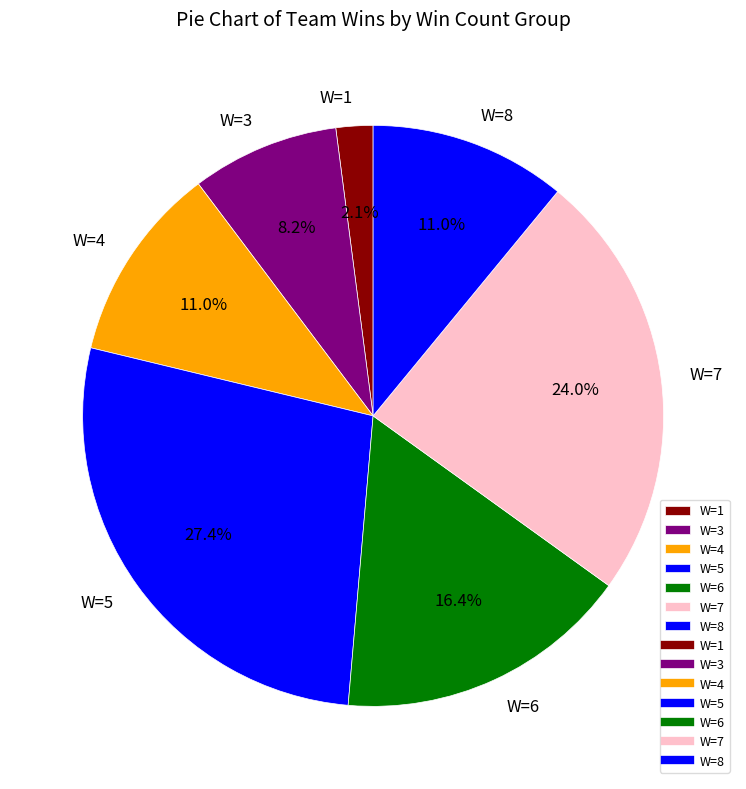

What is the largest slice in the pie chart?

W=5